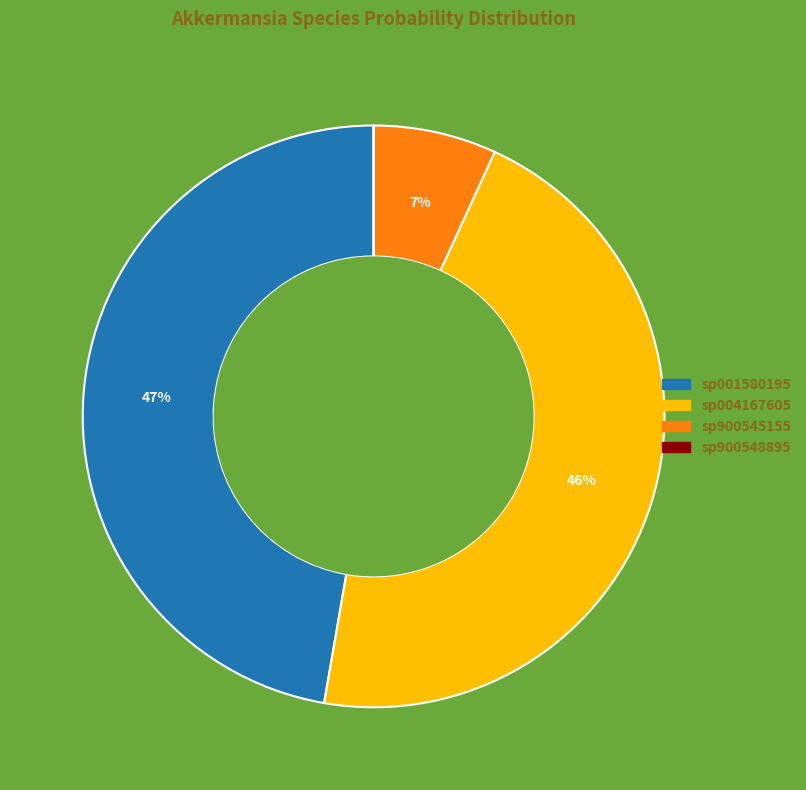

To the nearest percent, what is the difference between the largest and smallest slice percentages?

47%